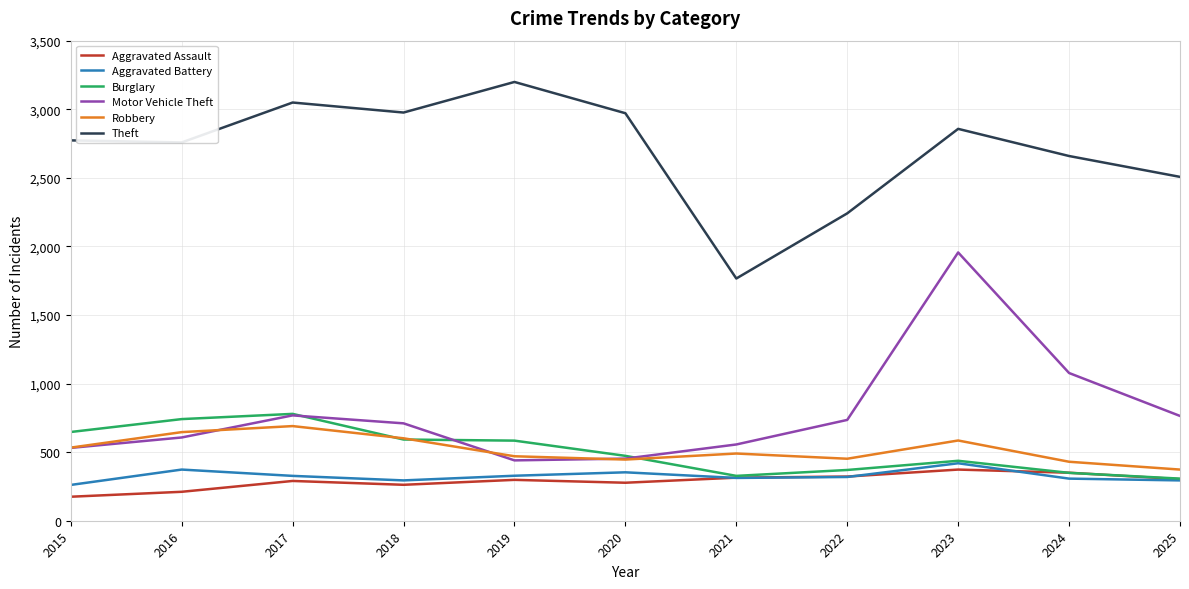

The value of Robbery at 2020 is 701. True or false?

False